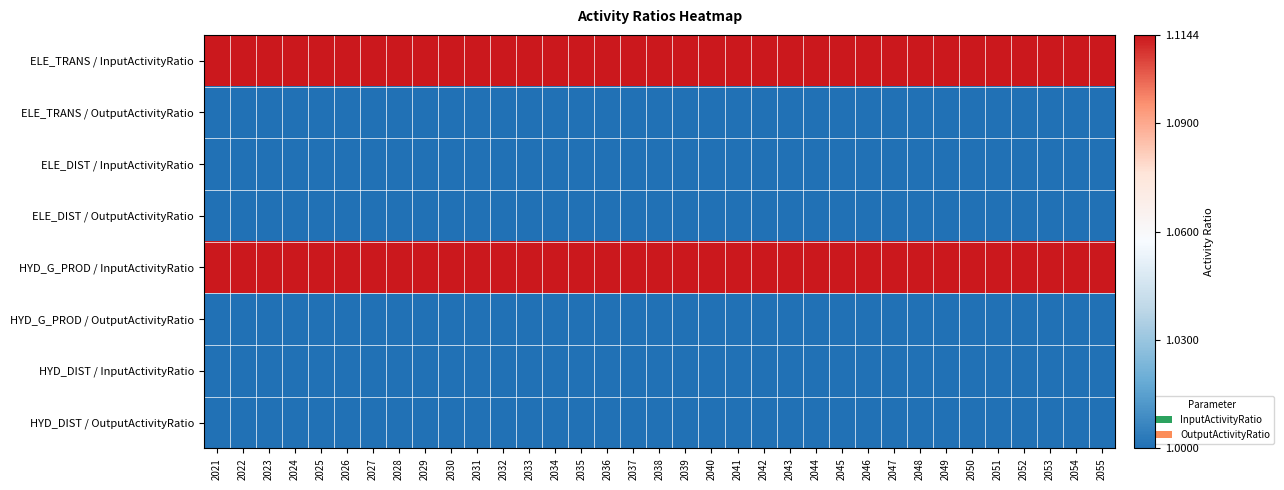

Reading right to left, extract all data points from this chart.

ELE_TRANS / InputActivityRatio: 2055=1.1	2054=1.1	2053=1.1	2052=1.1	2051=1.1	2050=1.1	2049=1.1	2048=1.1	2047=1.1	2046=1.1	2045=1.1	2044=1.1	2043=1.1	2042=1.1	2041=1.1	2040=1.1	2039=1.1	2038=1.1	2037=1.1	2036=1.1	2035=1.1	2034=1.1	2033=1.1	2032=1.1	2031=1.1	2030=1.1	2029=1.1	2028=1.1	2027=1.1	2026=1.1	2025=1.1	2024=1.1	2023=1.1	2022=1.1	2021=1.1
ELE_TRANS / OutputActivityRatio: 2055=1.0	2054=1.0	2053=1.0	2052=1.0	2051=1.0	2050=1.0	2049=1.0	2048=1.0	2047=1.0	2046=1.0	2045=1.0	2044=1.0	2043=1.0	2042=1.0	2041=1.0	2040=1.0	2039=1.0	2038=1.0	2037=1.0	2036=1.0	2035=1.0	2034=1.0	2033=1.0	2032=1.0	2031=1.0	2030=1.0	2029=1.0	2028=1.0	2027=1.0	2026=1.0	2025=1.0	2024=1.0	2023=1.0	2022=1.0	2021=1.0
ELE_DIST / InputActivityRatio: 2055=1.0	2054=1.0	2053=1.0	2052=1.0	2051=1.0	2050=1.0	2049=1.0	2048=1.0	2047=1.0	2046=1.0	2045=1.0	2044=1.0	2043=1.0	2042=1.0	2041=1.0	2040=1.0	2039=1.0	2038=1.0	2037=1.0	2036=1.0	2035=1.0	2034=1.0	2033=1.0	2032=1.0	2031=1.0	2030=1.0	2029=1.0	2028=1.0	2027=1.0	2026=1.0	2025=1.0	2024=1.0	2023=1.0	2022=1.0	2021=1.0
ELE_DIST / OutputActivityRatio: 2055=1.0	2054=1.0	2053=1.0	2052=1.0	2051=1.0	2050=1.0	2049=1.0	2048=1.0	2047=1.0	2046=1.0	2045=1.0	2044=1.0	2043=1.0	2042=1.0	2041=1.0	2040=1.0	2039=1.0	2038=1.0	2037=1.0	2036=1.0	2035=1.0	2034=1.0	2033=1.0	2032=1.0	2031=1.0	2030=1.0	2029=1.0	2028=1.0	2027=1.0	2026=1.0	2025=1.0	2024=1.0	2023=1.0	2022=1.0	2021=1.0
HYD_G_PROD / InputActivityRatio: 2055=1.1	2054=1.1	2053=1.1	2052=1.1	2051=1.1	2050=1.1	2049=1.1	2048=1.1	2047=1.1	2046=1.1	2045=1.1	2044=1.1	2043=1.1	2042=1.1	2041=1.1	2040=1.1	2039=1.1	2038=1.1	2037=1.1	2036=1.1	2035=1.1	2034=1.1	2033=1.1	2032=1.1	2031=1.1	2030=1.1	2029=1.1	2028=1.1	2027=1.1	2026=1.1	2025=1.1	2024=1.1	2023=1.1	2022=1.1	2021=1.1
HYD_G_PROD / OutputActivityRatio: 2055=1.0	2054=1.0	2053=1.0	2052=1.0	2051=1.0	2050=1.0	2049=1.0	2048=1.0	2047=1.0	2046=1.0	2045=1.0	2044=1.0	2043=1.0	2042=1.0	2041=1.0	2040=1.0	2039=1.0	2038=1.0	2037=1.0	2036=1.0	2035=1.0	2034=1.0	2033=1.0	2032=1.0	2031=1.0	2030=1.0	2029=1.0	2028=1.0	2027=1.0	2026=1.0	2025=1.0	2024=1.0	2023=1.0	2022=1.0	2021=1.0
HYD_DIST / InputActivityRatio: 2055=1.0	2054=1.0	2053=1.0	2052=1.0	2051=1.0	2050=1.0	2049=1.0	2048=1.0	2047=1.0	2046=1.0	2045=1.0	2044=1.0	2043=1.0	2042=1.0	2041=1.0	2040=1.0	2039=1.0	2038=1.0	2037=1.0	2036=1.0	2035=1.0	2034=1.0	2033=1.0	2032=1.0	2031=1.0	2030=1.0	2029=1.0	2028=1.0	2027=1.0	2026=1.0	2025=1.0	2024=1.0	2023=1.0	2022=1.0	2021=1.0
HYD_DIST / OutputActivityRatio: 2055=1.0	2054=1.0	2053=1.0	2052=1.0	2051=1.0	2050=1.0	2049=1.0	2048=1.0	2047=1.0	2046=1.0	2045=1.0	2044=1.0	2043=1.0	2042=1.0	2041=1.0	2040=1.0	2039=1.0	2038=1.0	2037=1.0	2036=1.0	2035=1.0	2034=1.0	2033=1.0	2032=1.0	2031=1.0	2030=1.0	2029=1.0	2028=1.0	2027=1.0	2026=1.0	2025=1.0	2024=1.0	2023=1.0	2022=1.0	2021=1.0